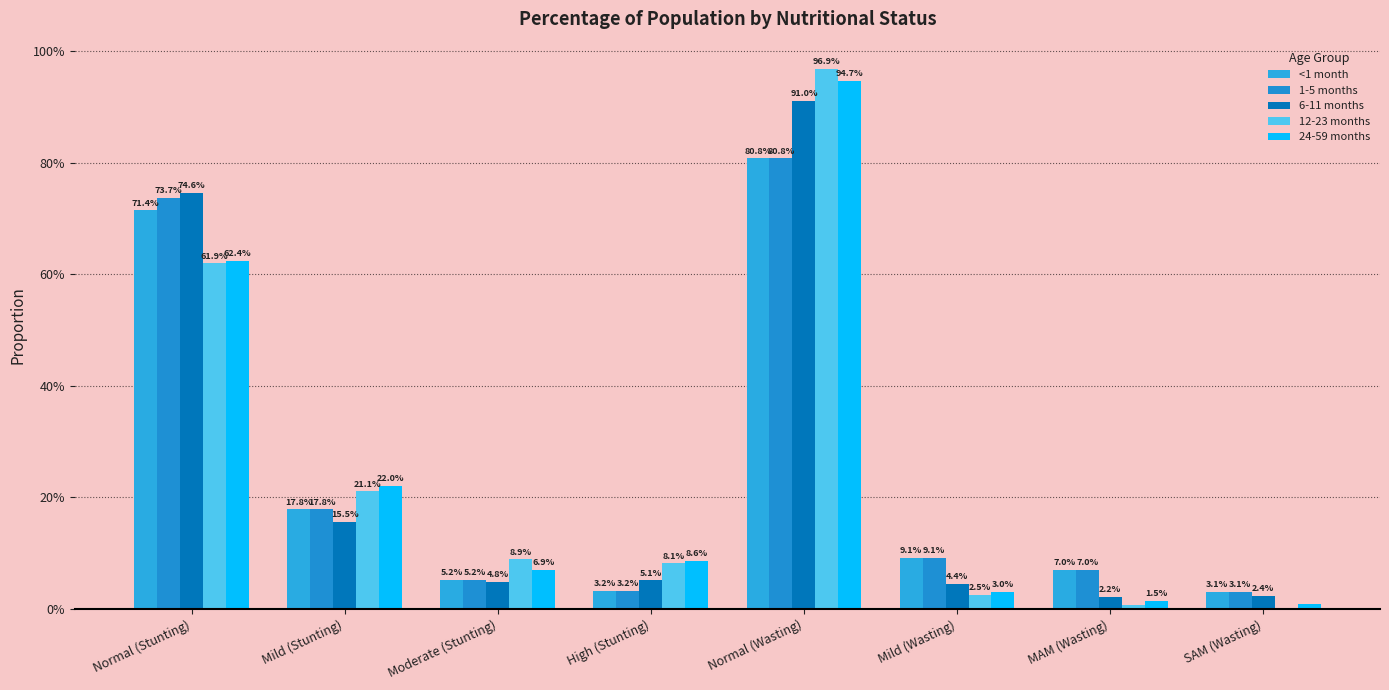

Is the value of <1 month at Normal (Wasting) greater than the value of 24-59 months at Moderate (Stunting)?

Yes